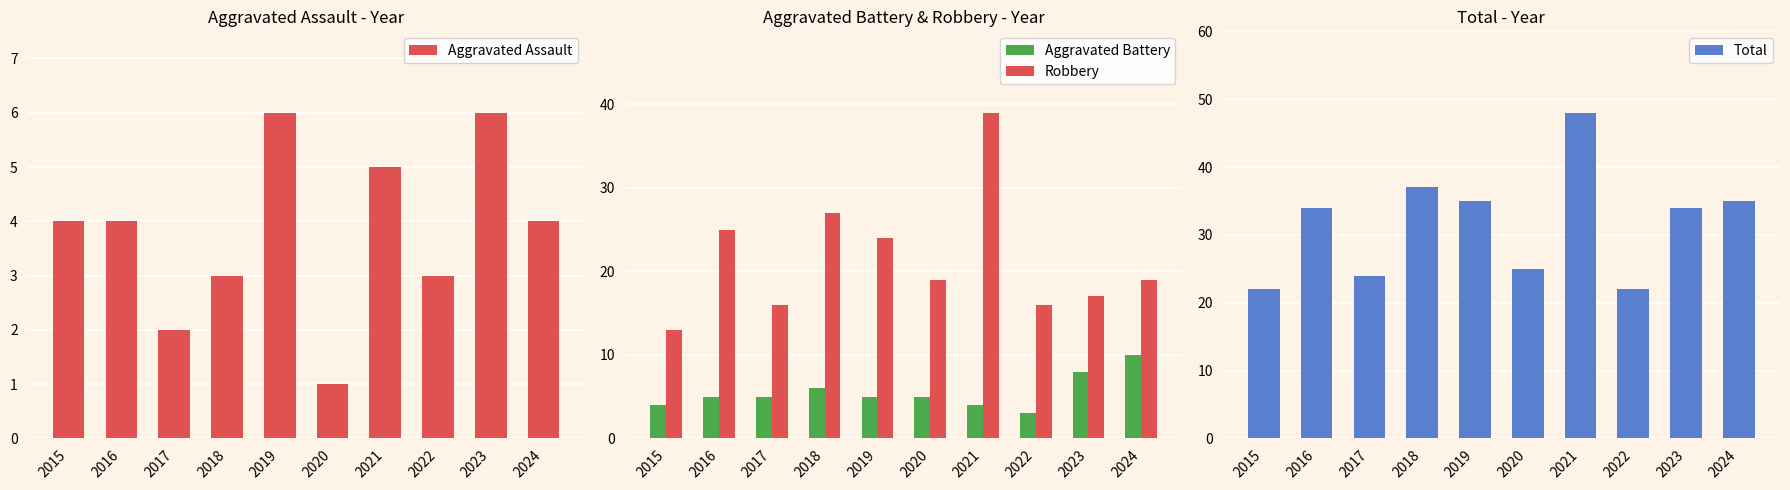

Between 2022 and 2015, which is larger?

2015